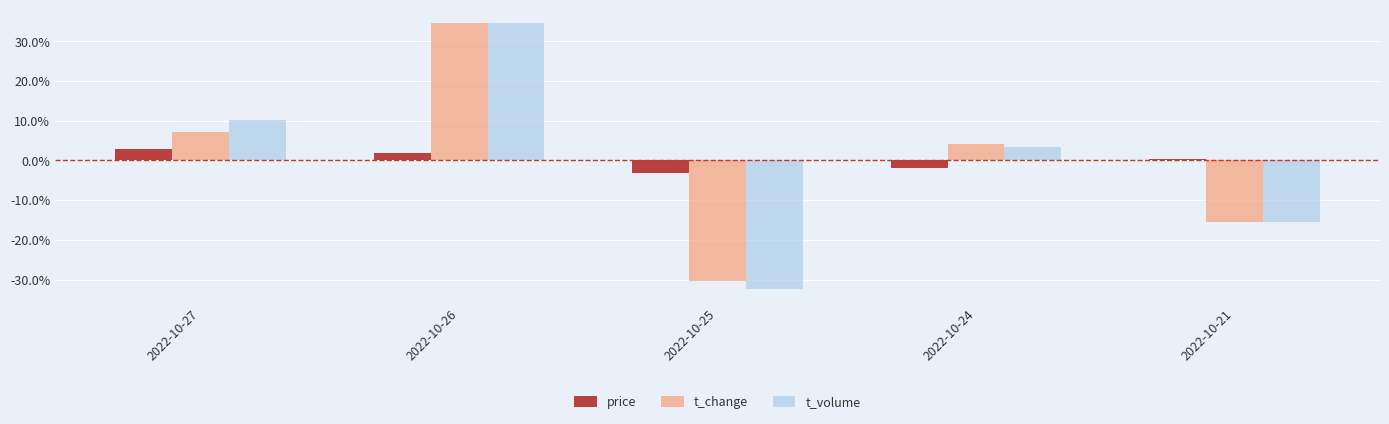

Reading right to left, what are all the values shown in this chart?

price: 0.4	-1.8	-3.2	1.8	2.8
t_change: -15.5	4.1	-30.4	34.6	7.2
t_volume: -15.5	3.3	-32.5	34.6	10.1